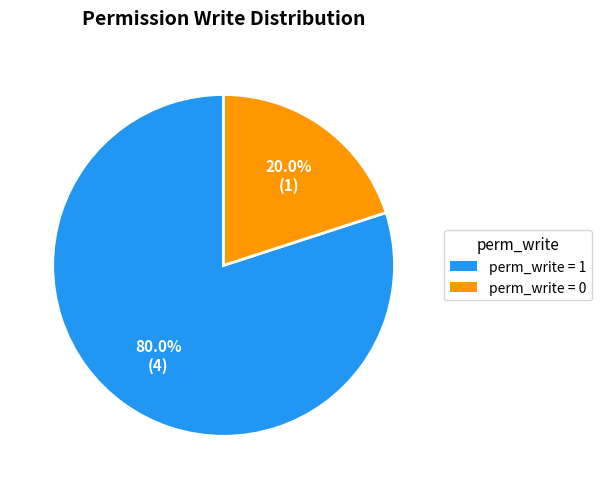

Is there any slice that represents more than half of the pie?

Yes